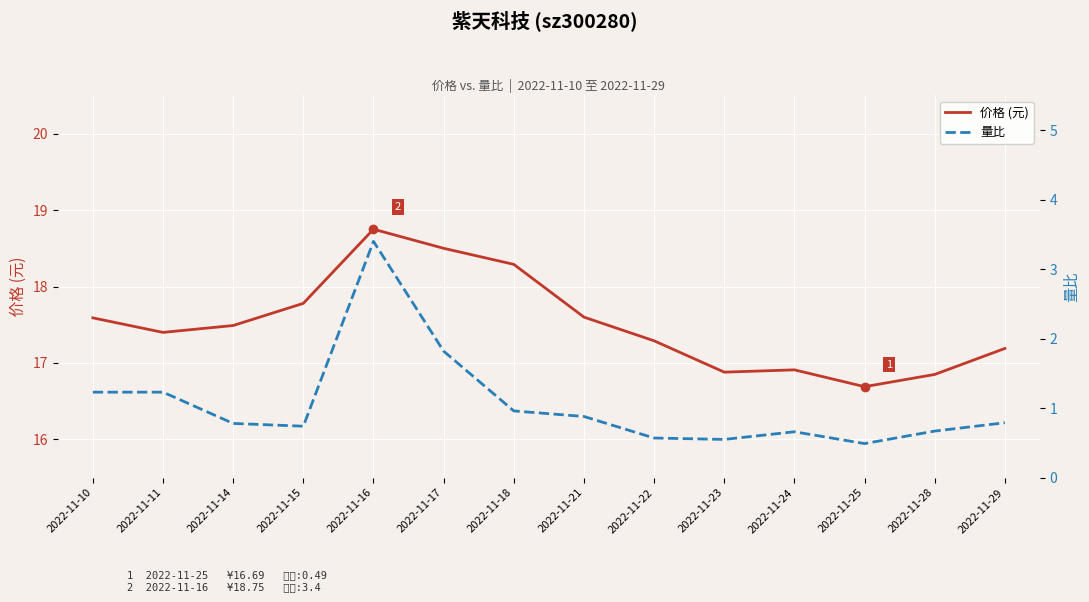

Reading left to right, transcribe all the data shown in this chart.

价格 (元): 17.6	17.4	17.5	17.8	18.8	18.5	18.3	17.6	17.3	16.9	16.9	16.7	16.9	17.2
量比: 1.2	1.2	0.8	0.7	3.4	1.8	1.0	0.9	0.6	0.6	0.7	0.5	0.7	0.8